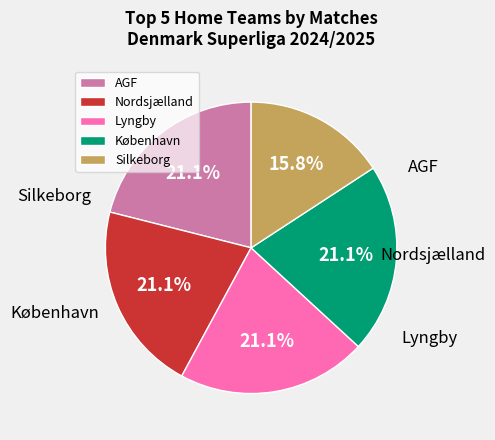

Count the number of slices in the pie.

5